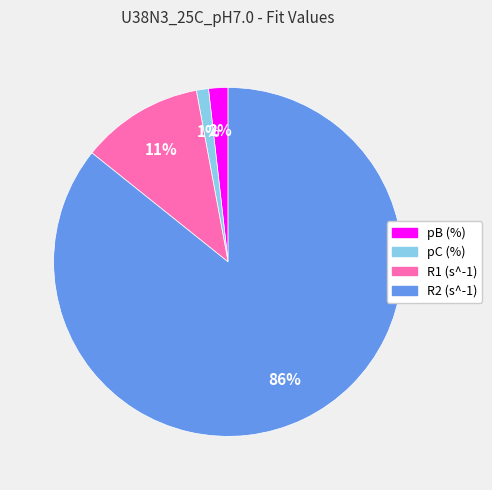

To the nearest percent, what is the difference between the R2 (s^-1) and pB (%) slice percentages?

84%